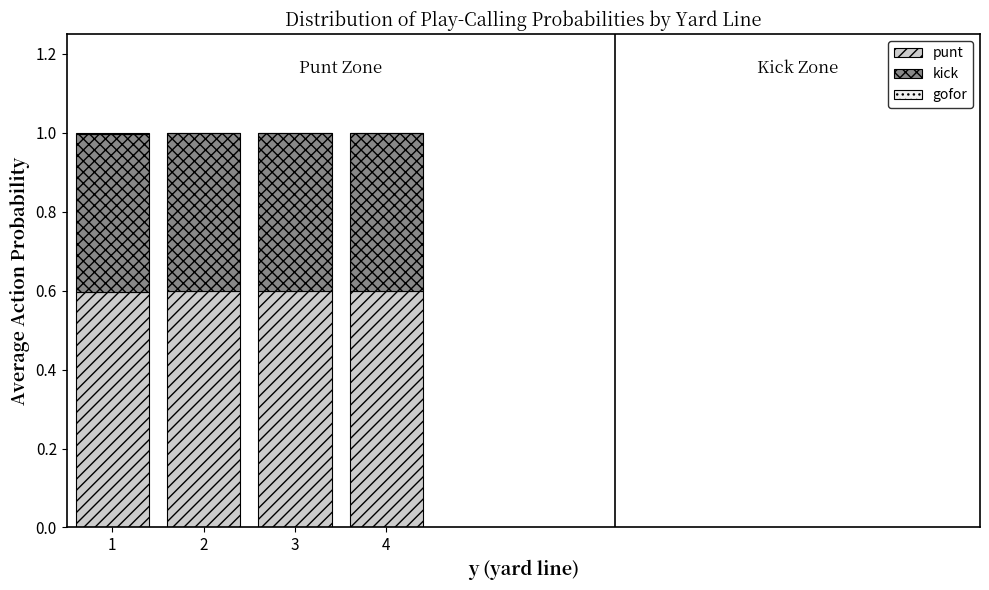

What is the maximum value for punt?

0.6